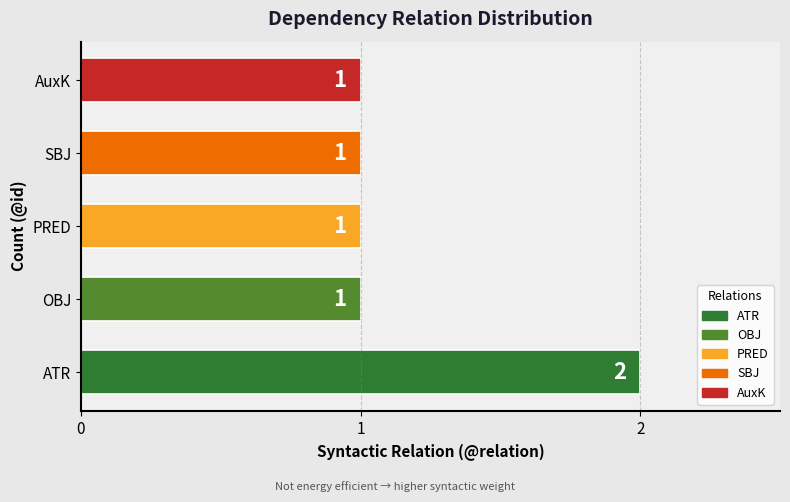

Reading bottom to top, what are all the values shown in this chart?

2	1	1	1	1